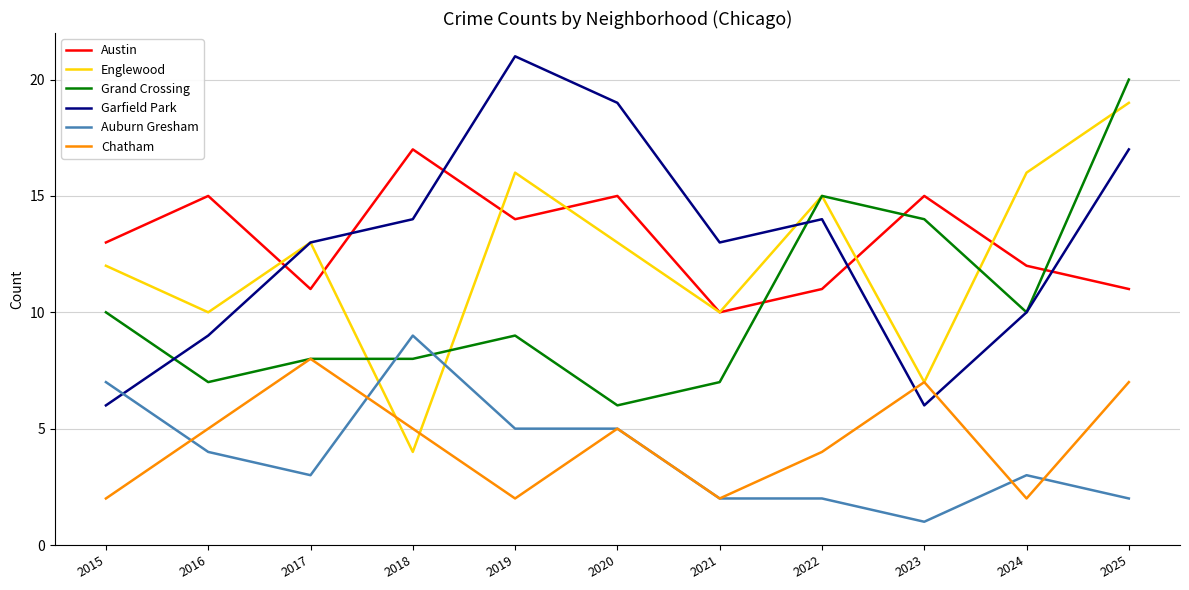

Between which two adjacent categories do Grand Crossing and Austin first intersect?

2021 and 2022